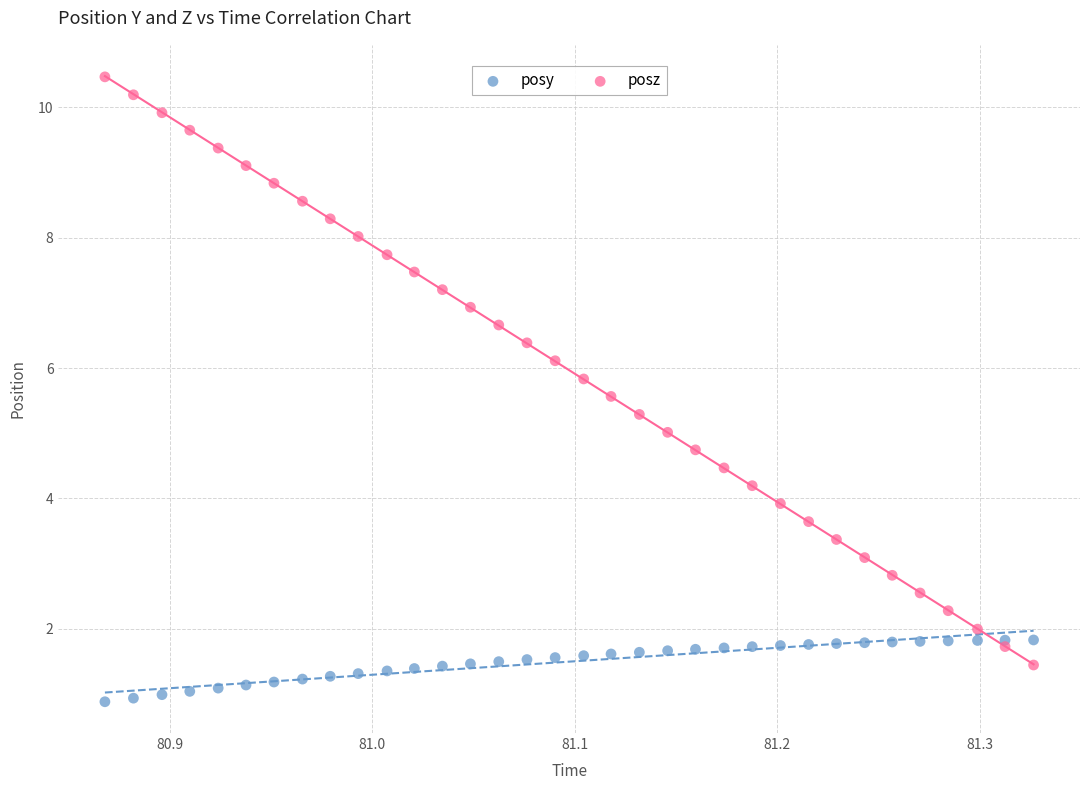

What is the X range (max minus min) for the scatter plot?

0.5